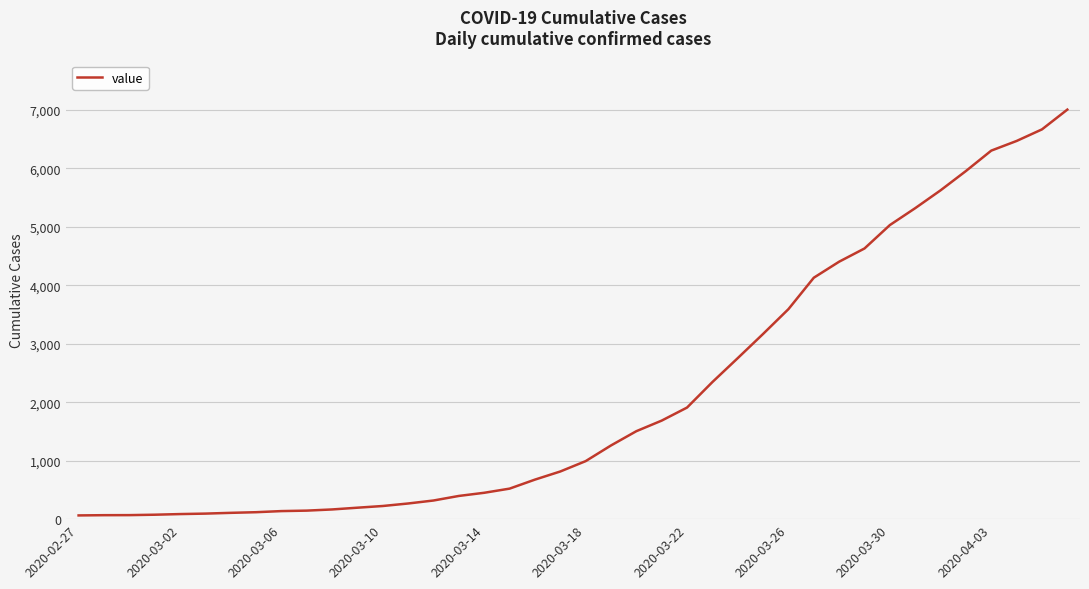

What is the difference between the maximum and minimum values?

6938